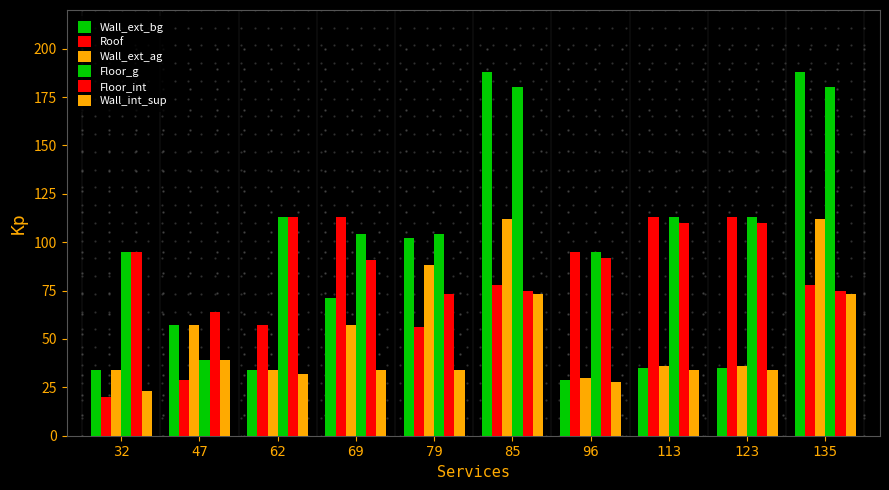

Are the bars grouped side by side (vs. stacked)?

Yes